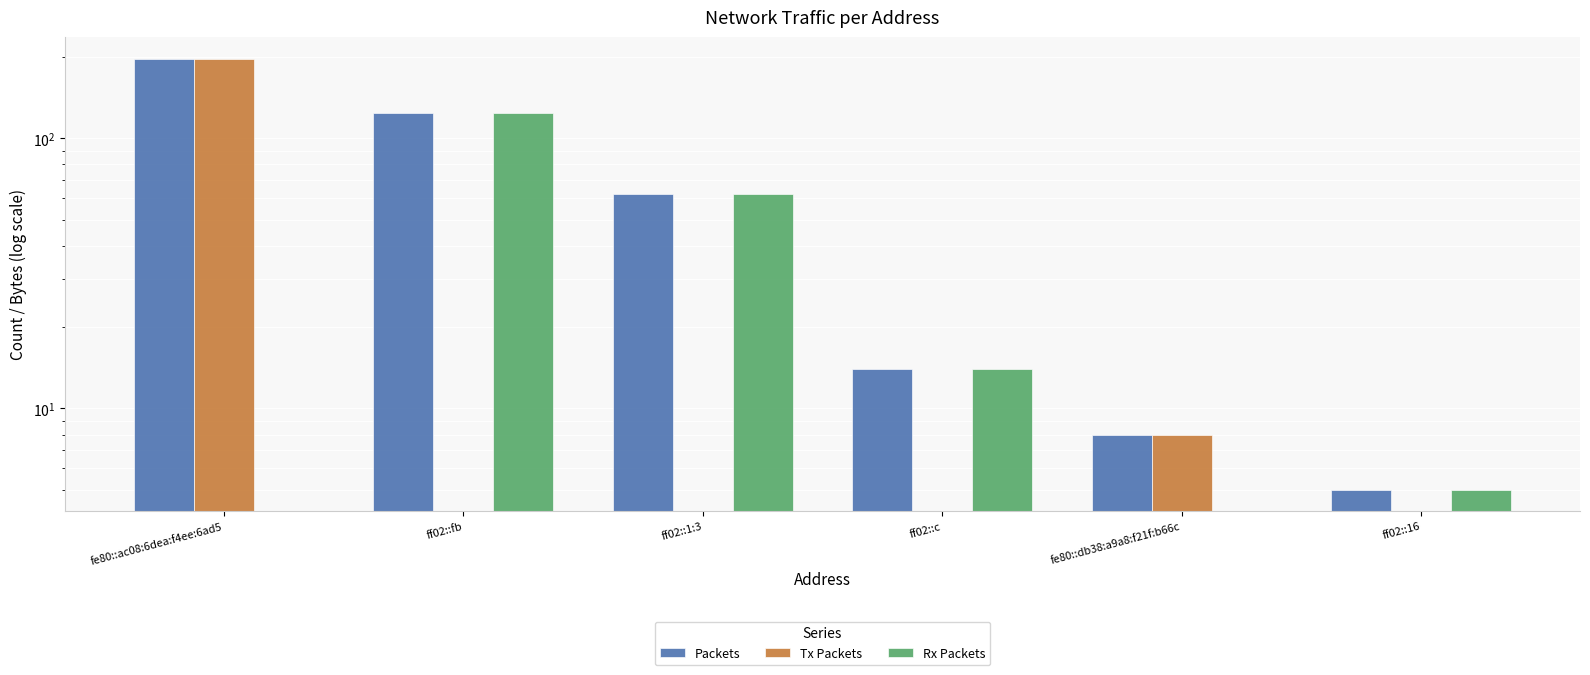

How many groups of bars are there?

6